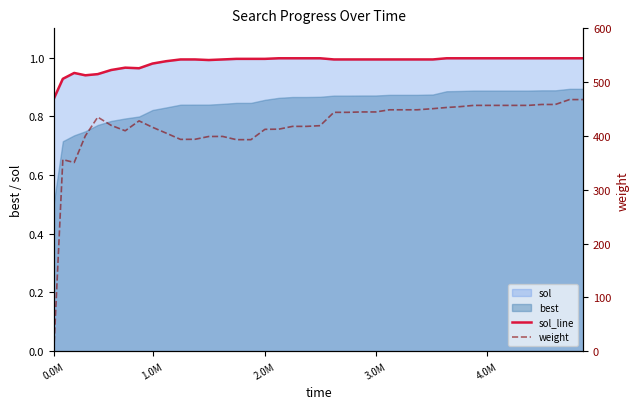

Where is sol_line nearest to the value 0?

0.0M